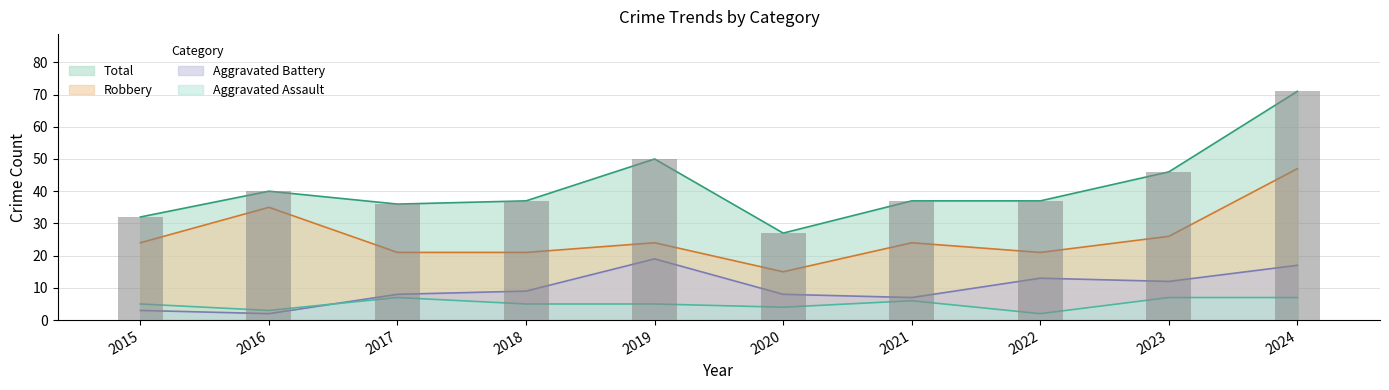

Reading right to left, what are all the values shown in this chart?

Aggravated Assault: 7	7	2	6	4	5	5	7	3	5
Aggravated Battery: 17	12	13	7	8	19	9	8	2	3
Robbery: 47	26	21	24	15	24	21	21	35	24
Total: 71	46	37	37	27	50	37	36	40	32